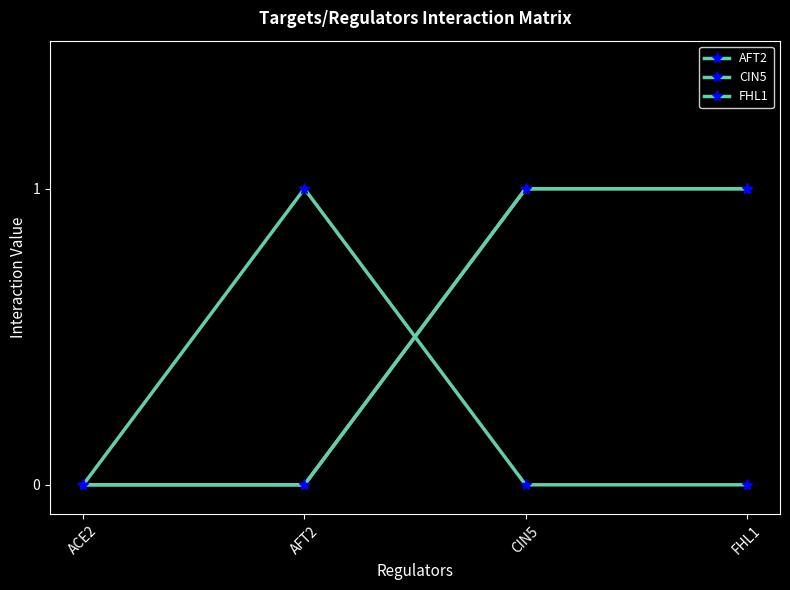

Which series has the largest total across all categories?

CIN5